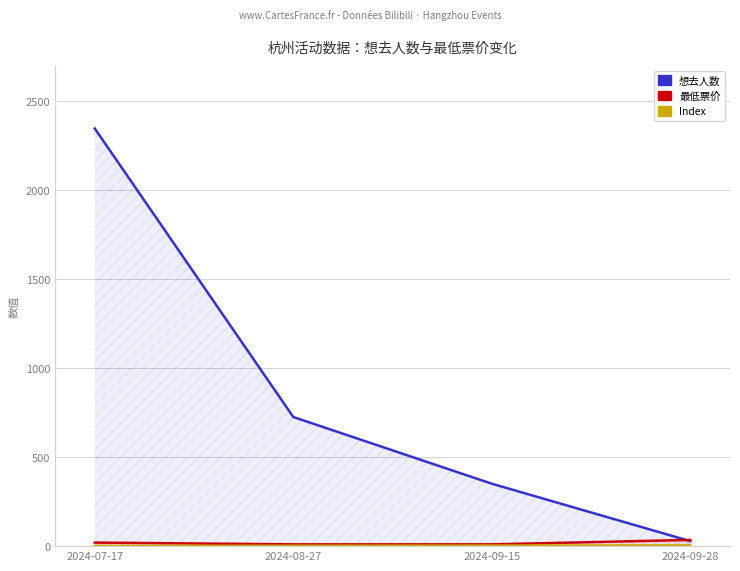

What is the total value across all series at 2024-09-15?

364